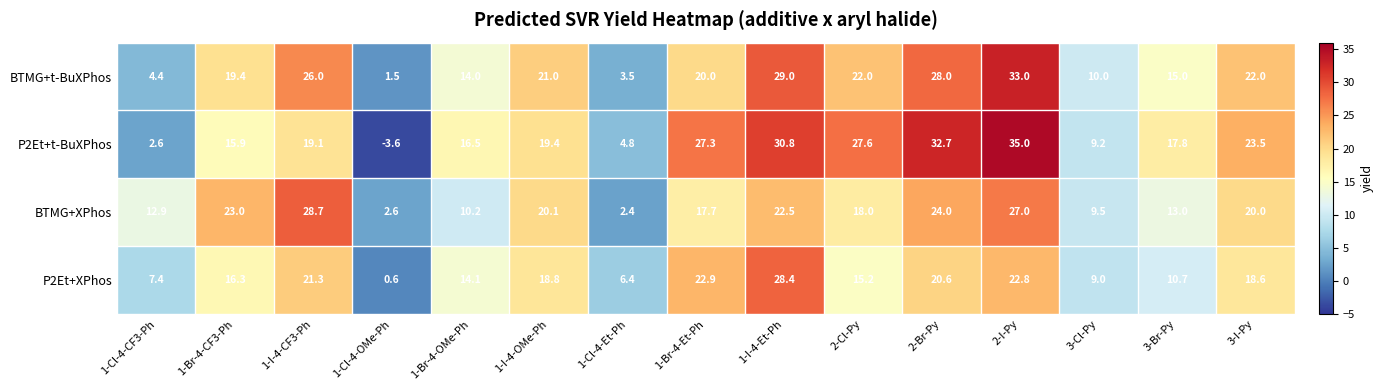

At 1-I-4-CF3-Ph, list the series in order from largest to smallest.

BTMG+XPhos, BTMG+t-BuXPhos, P2Et+XPhos, P2Et+t-BuXPhos